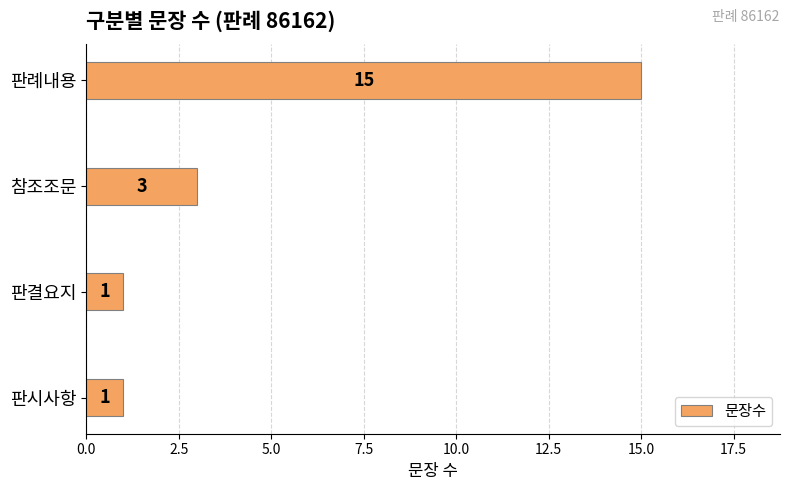

The value at 참조조문 is 1. True or false?

False